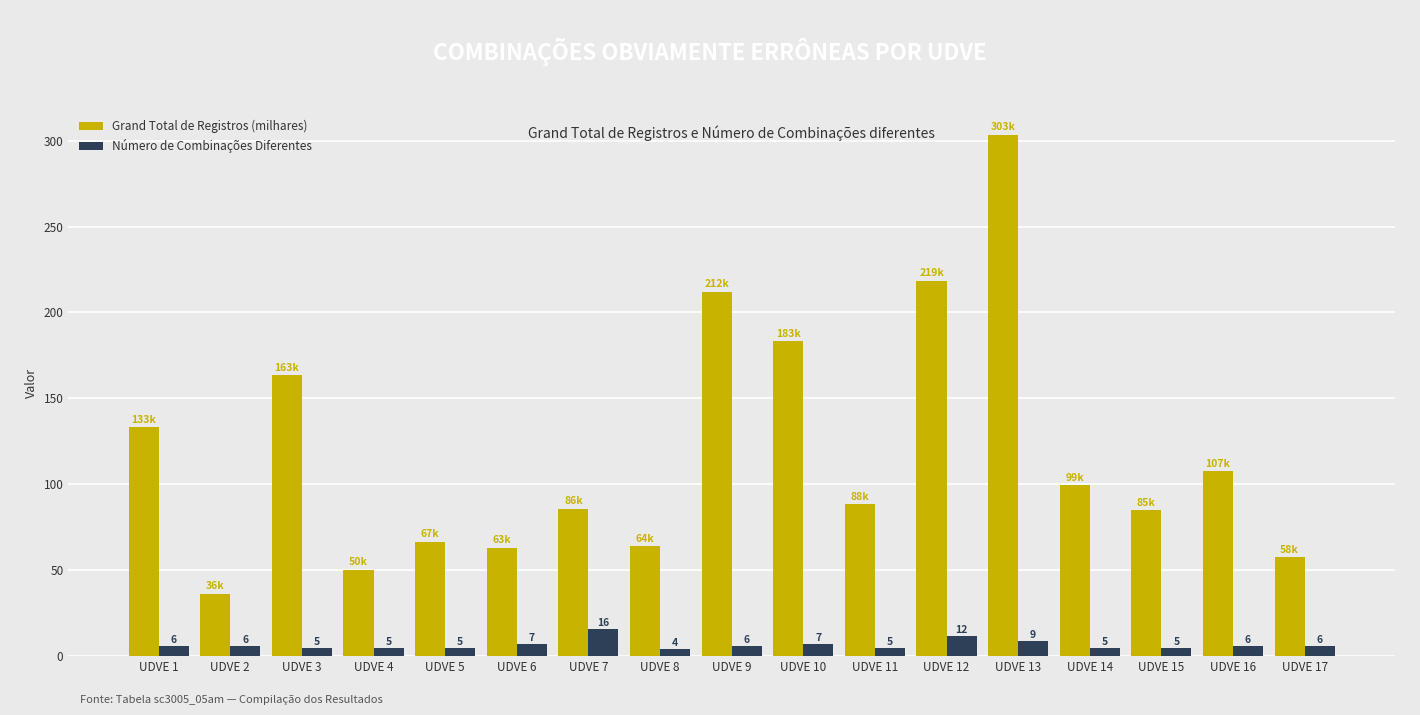

How many groups of bars are there?

17